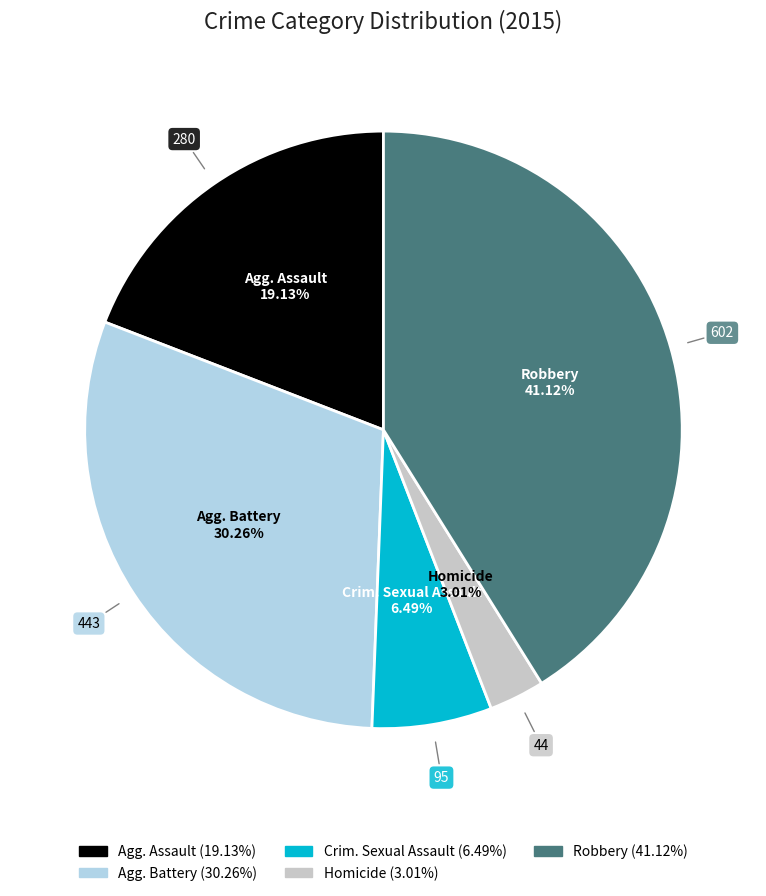

Does any single category account for the majority?

No